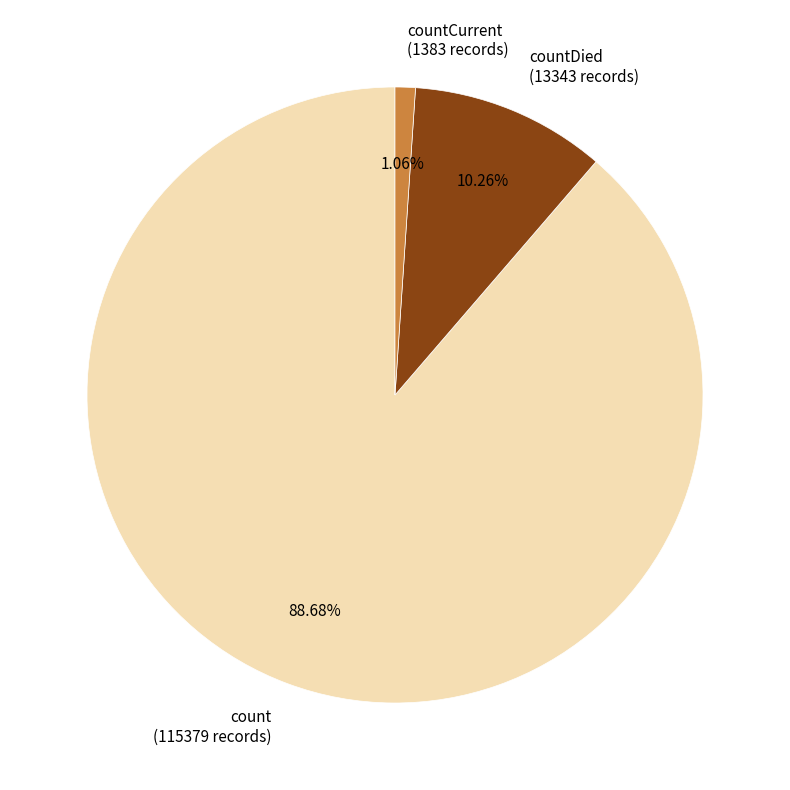

Count the number of slices in the pie.

3